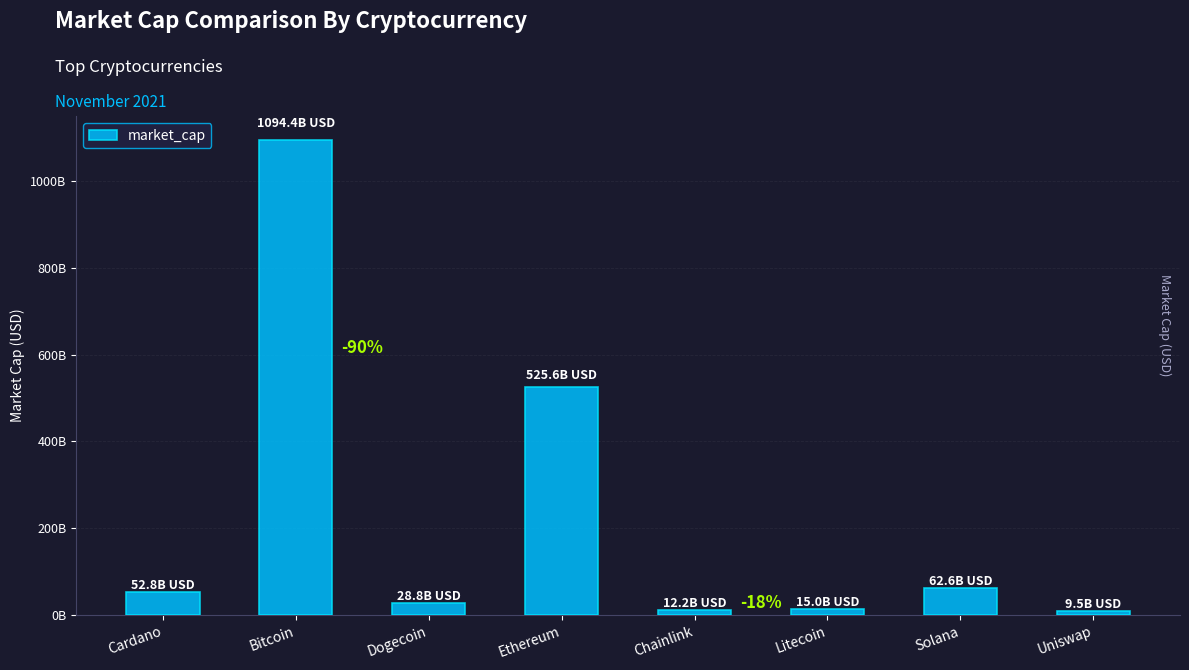

How many categories are shown in the chart?

8